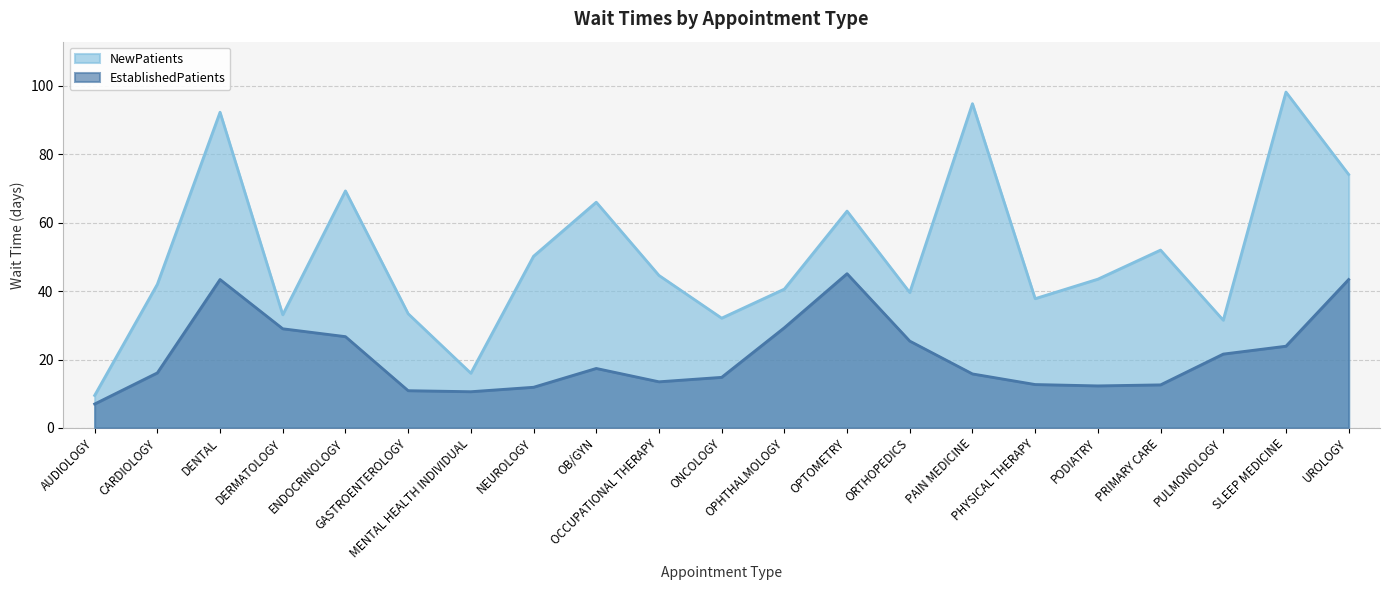

At how many categories does at least one series exceed 13?

20